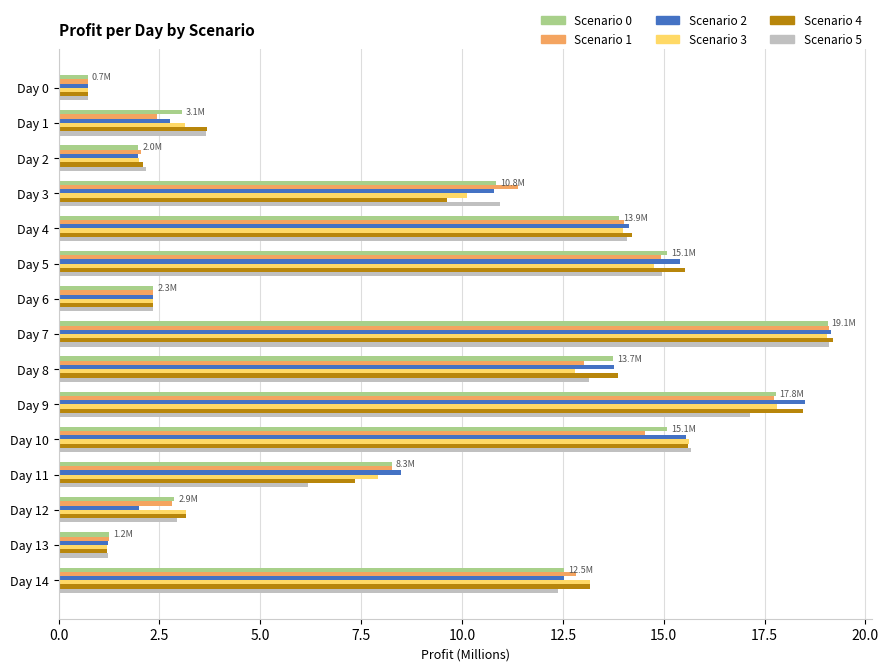

Is it true that Scenario 4 equals 12.8 at Day 3?

False